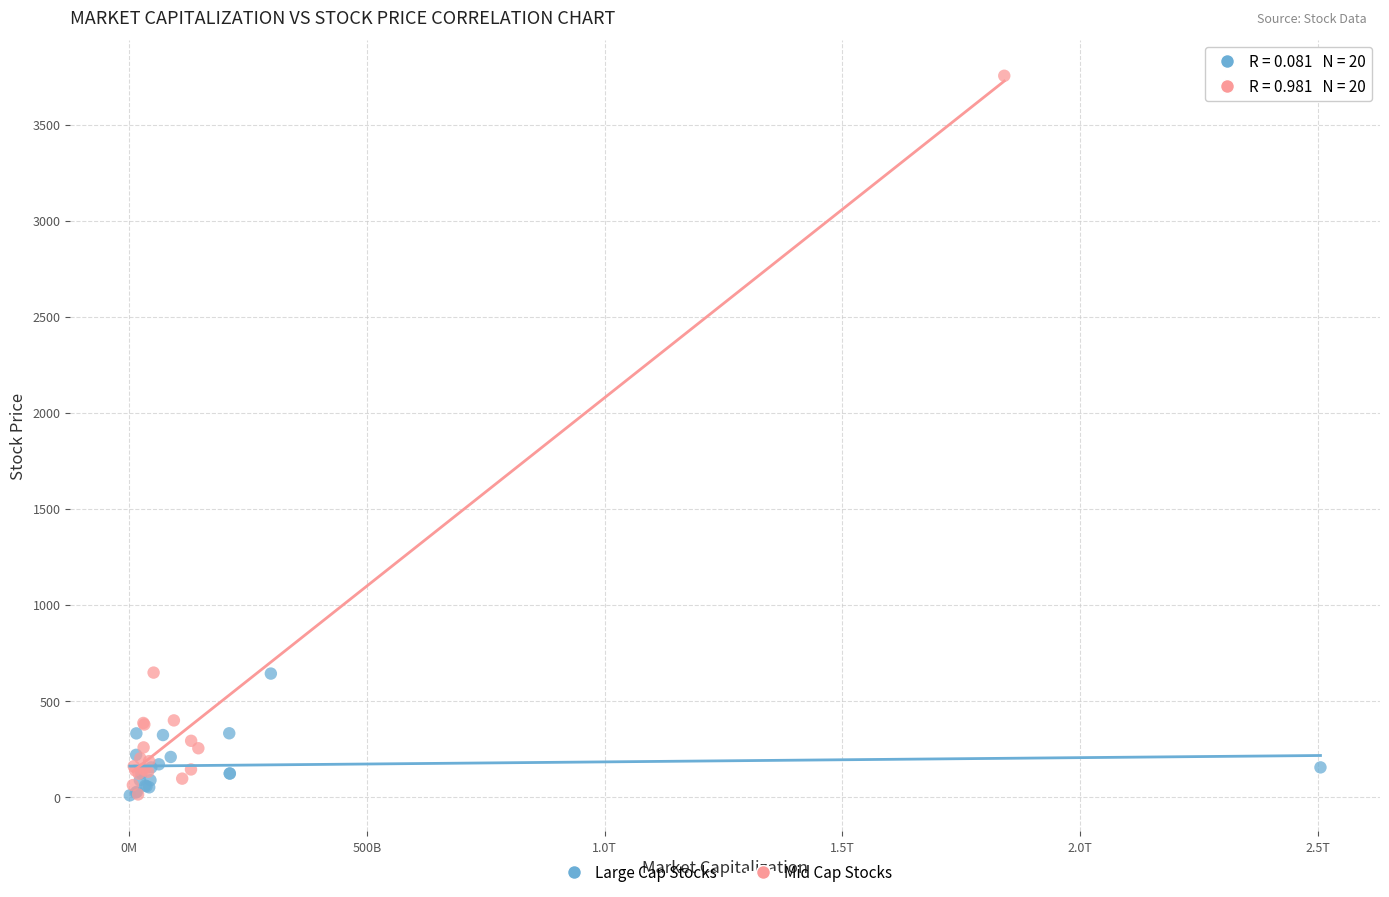

Which series contains the highest Y value?

Mid Cap Stocks